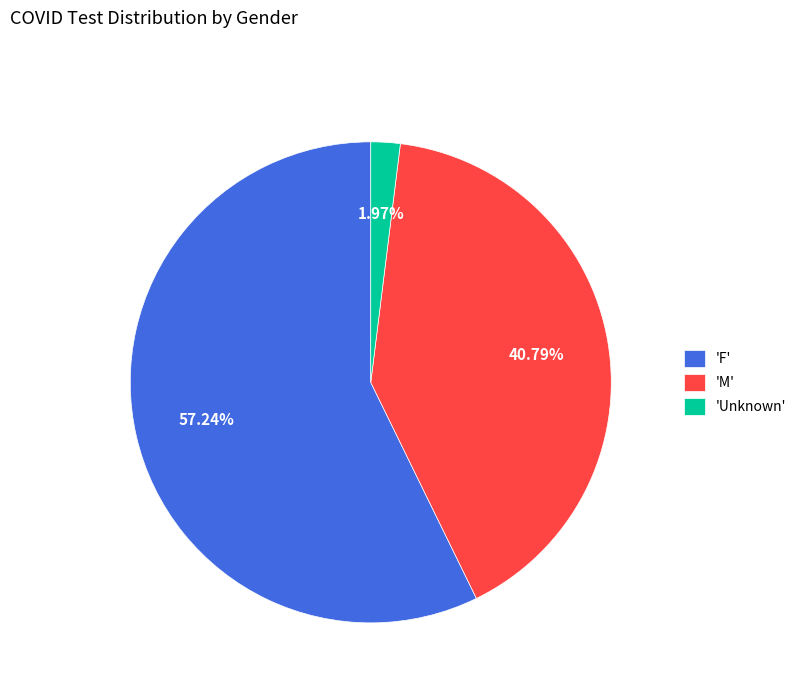

Does any single category account for the majority?

Yes